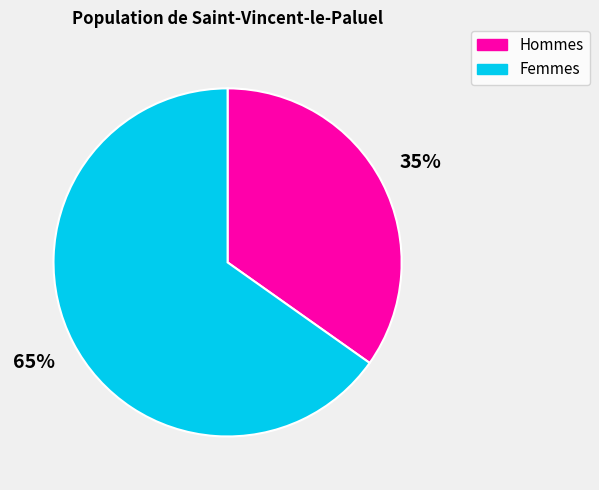

To the nearest percent, what is the average slice percentage?

50%